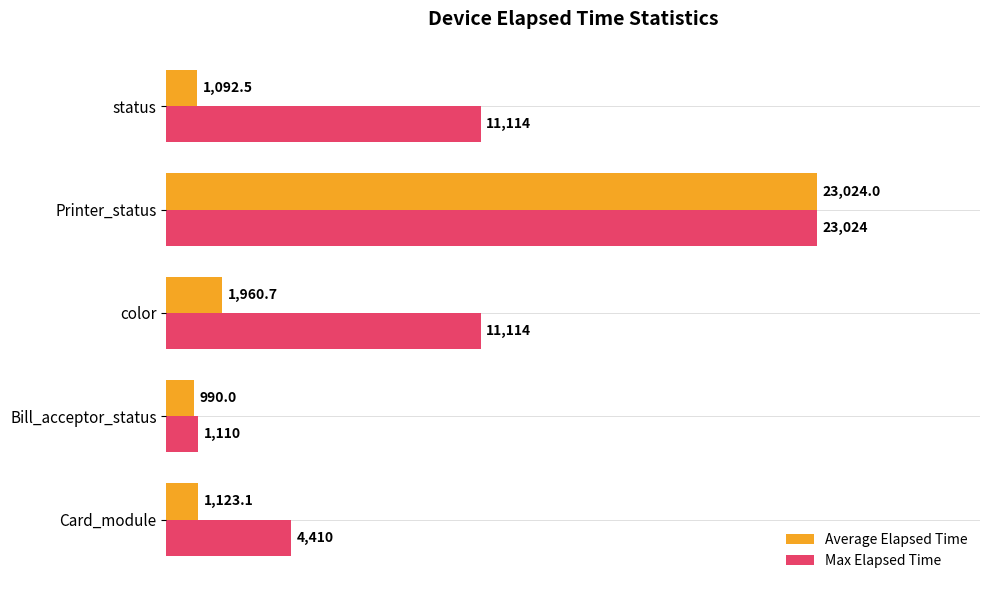

What is the minimum value shown in the chart?

990.0